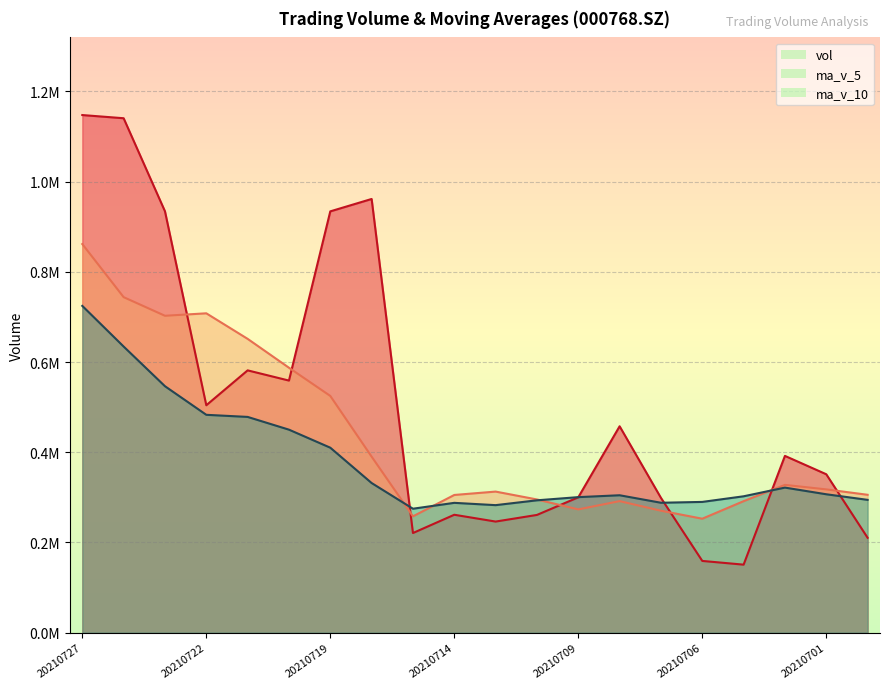

What is the difference between the second highest and second lowest values in the vol series?

981417.2